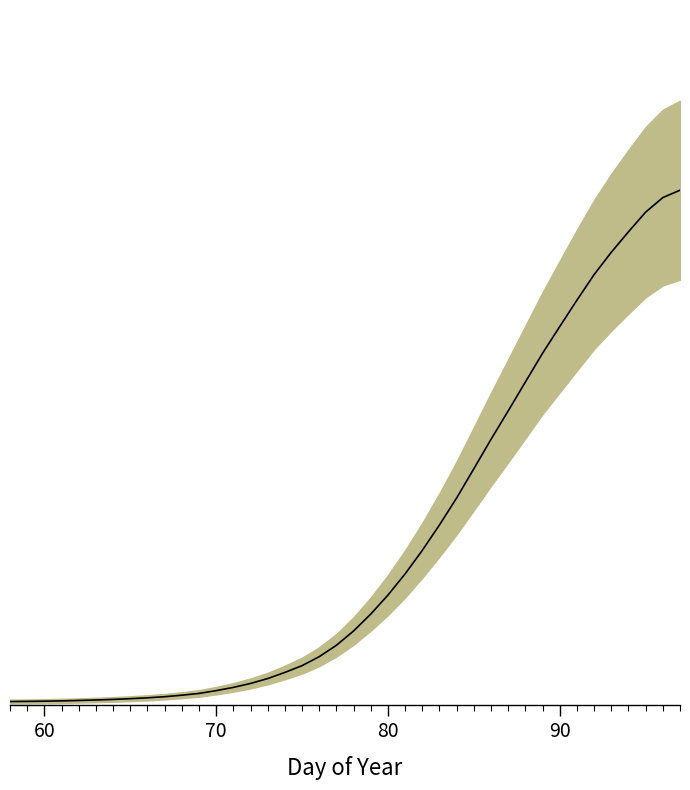

What is the minimum value shown in the chart?

13.8